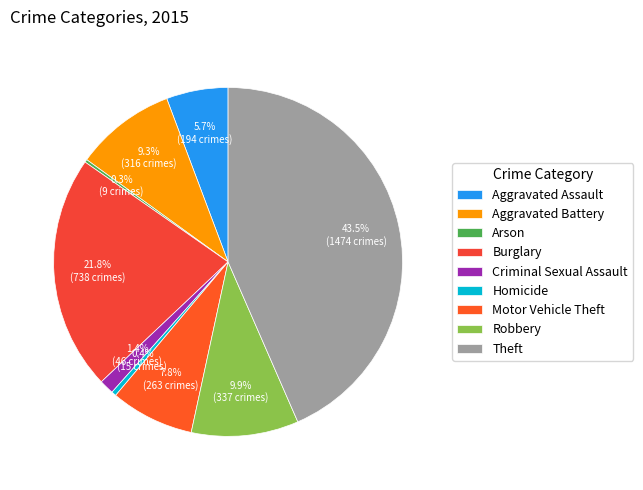

Is it true that Criminal Sexual Assault is 11% of the pie?

False